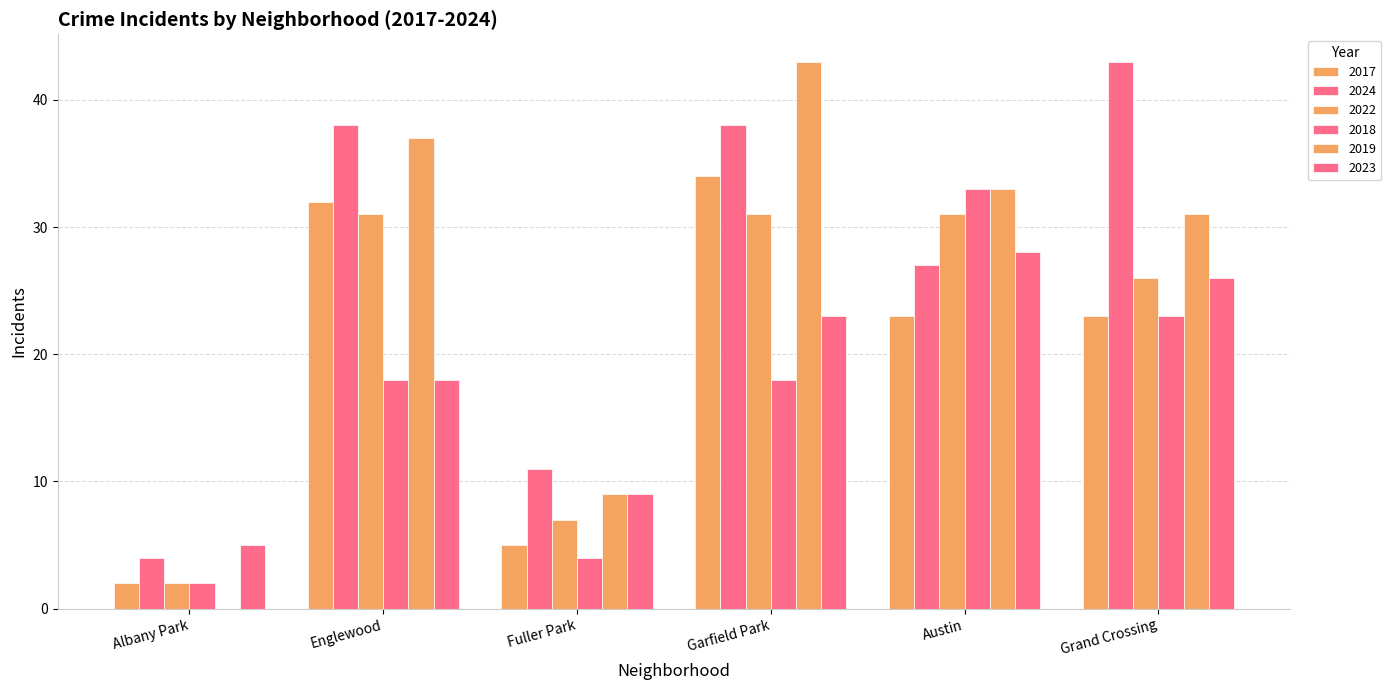

Which category has the lowest value in the 2017 series?

Albany Park